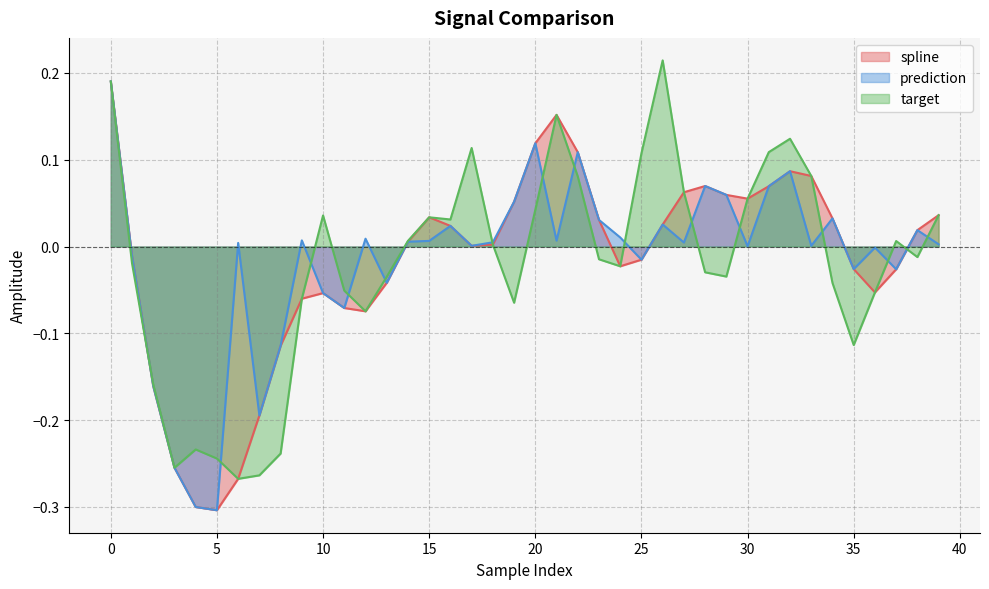

In spline, how many points are lower than both neighbors (excluding endpoints)?

6